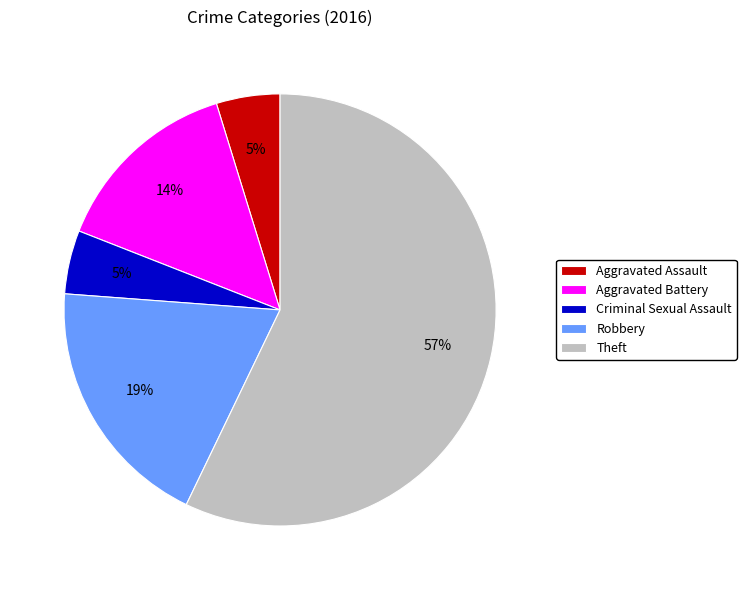

Which category accounts for the majority?

Theft